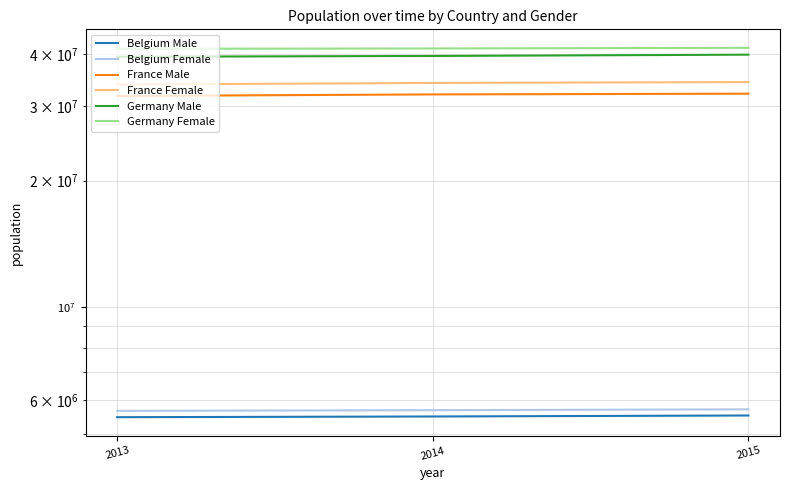

What is the total value across all series at 2013?

157262070